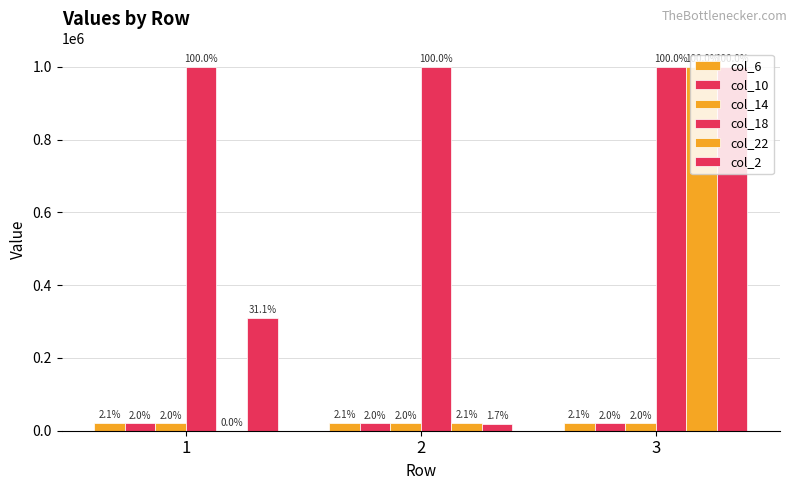

Are the bars grouped side by side (vs. stacked)?

Yes